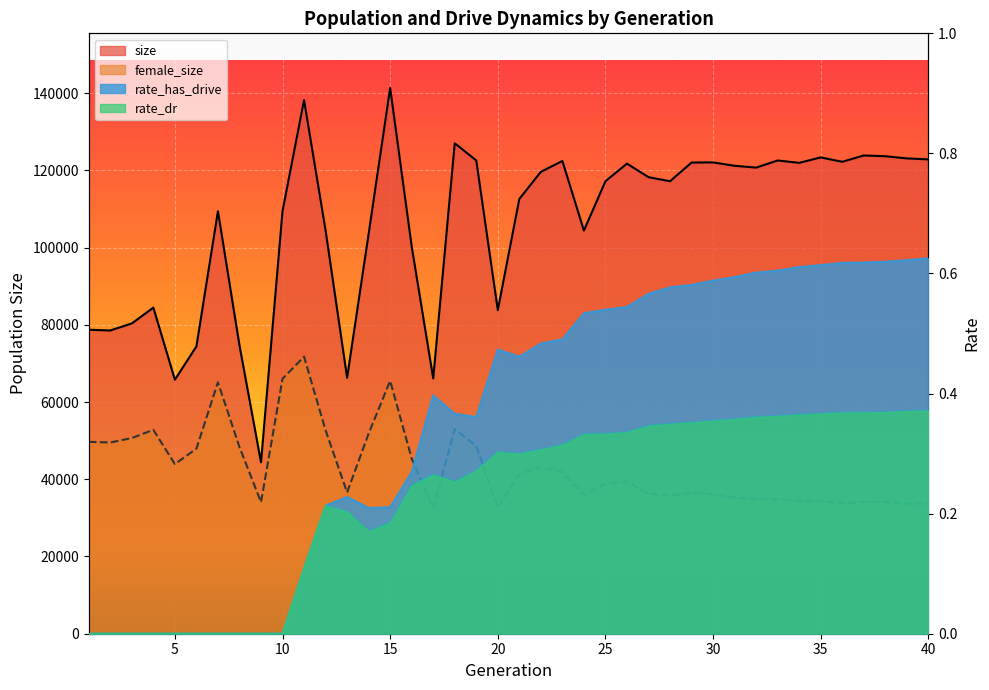

List the labels in order of female_size value, largest first.

11, 10, 15, 7, 18, 4, 12, 14, 3, 1, 2, 19, 8, 6, 16, 5, 22, 23, 21, 26, 25, 13, 29, 27, 30, 24, 28, 31, 32, 33, 34, 35, 37, 38, 9, 36, 39, 40, 20, 17